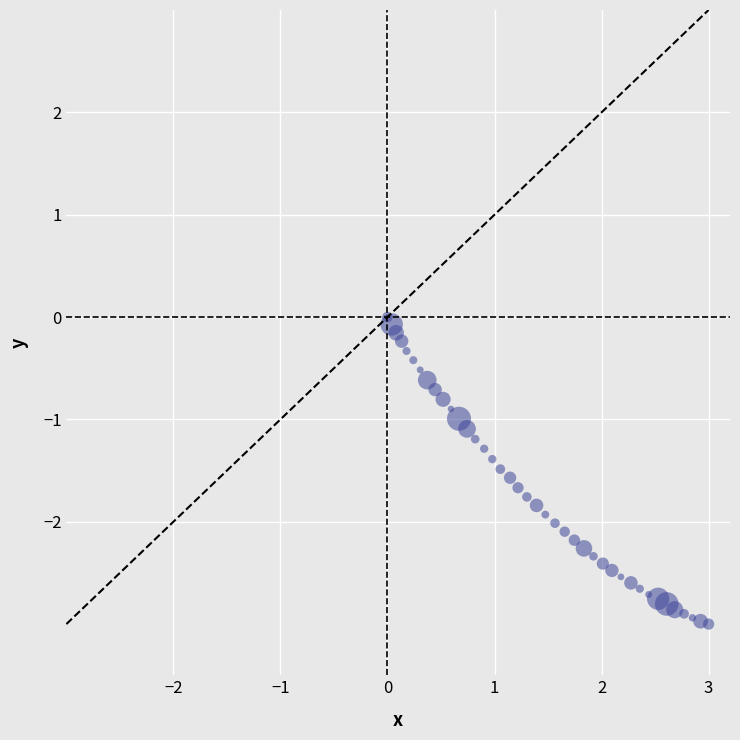

What is the range of Y values (max minus min)?

3.0